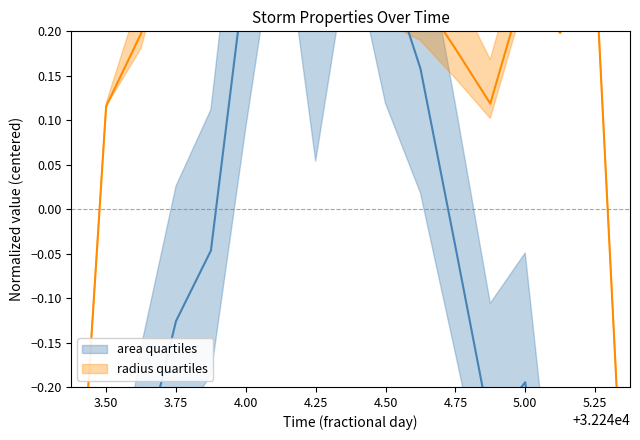

What is the smallest value displayed?

-0.5